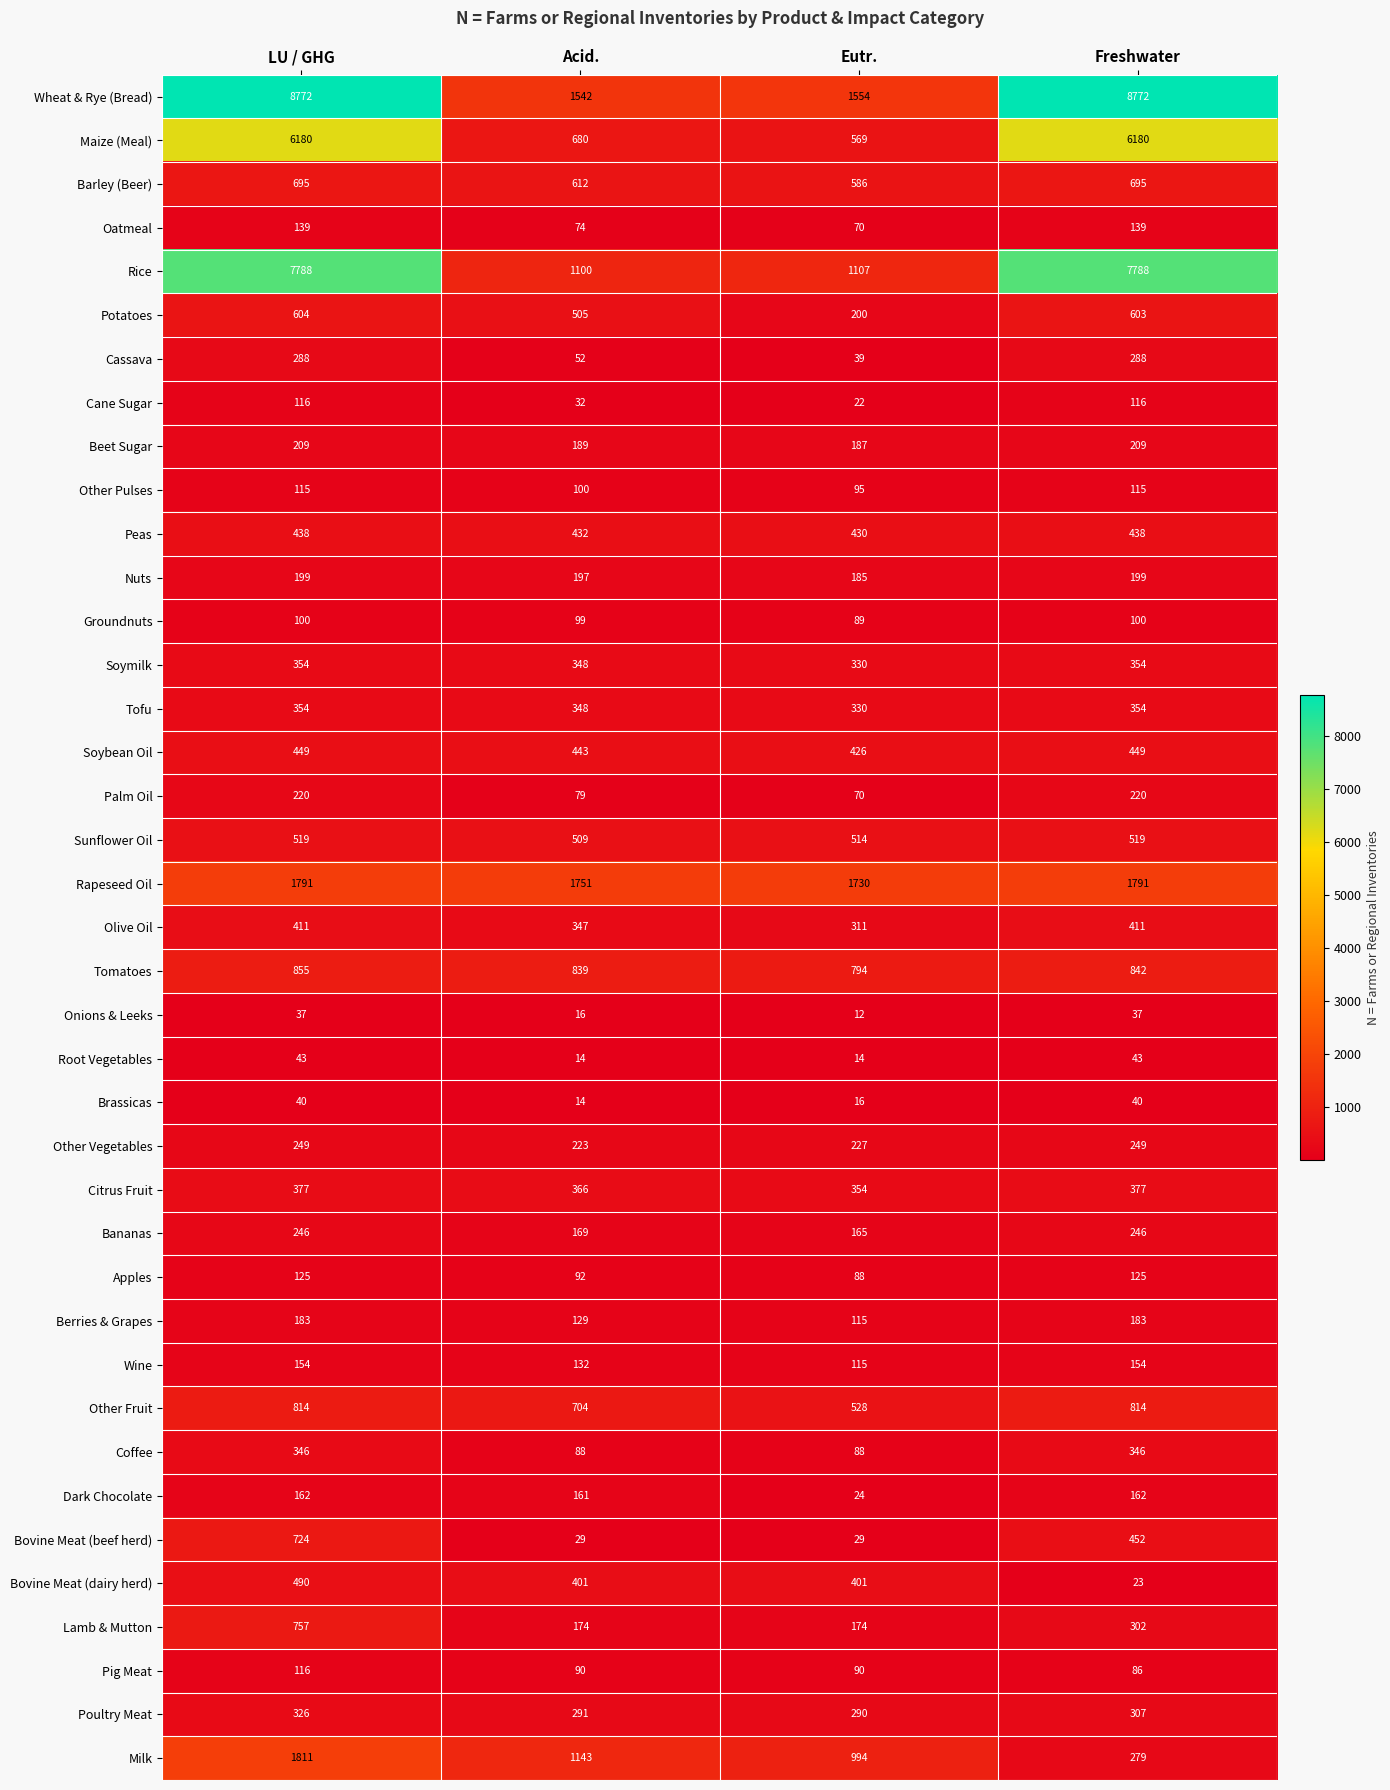

Rank the categories by Tomatoes value from highest to lowest.

LU / GHG, Freshwater, Acid., Eutr.